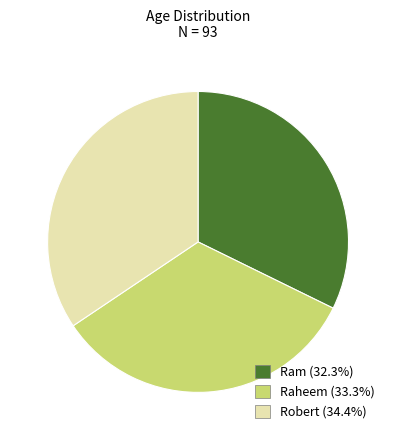

Is Robert the majority of the pie?

No